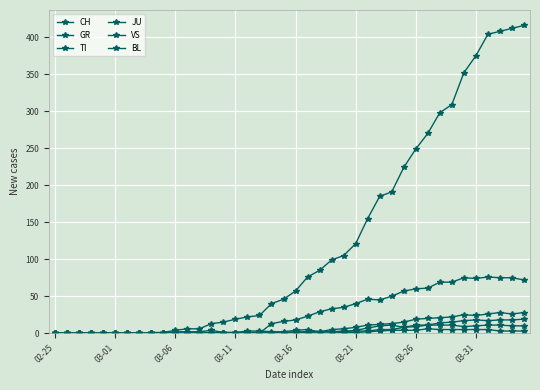

How many JU values are between 0 and 3?

31